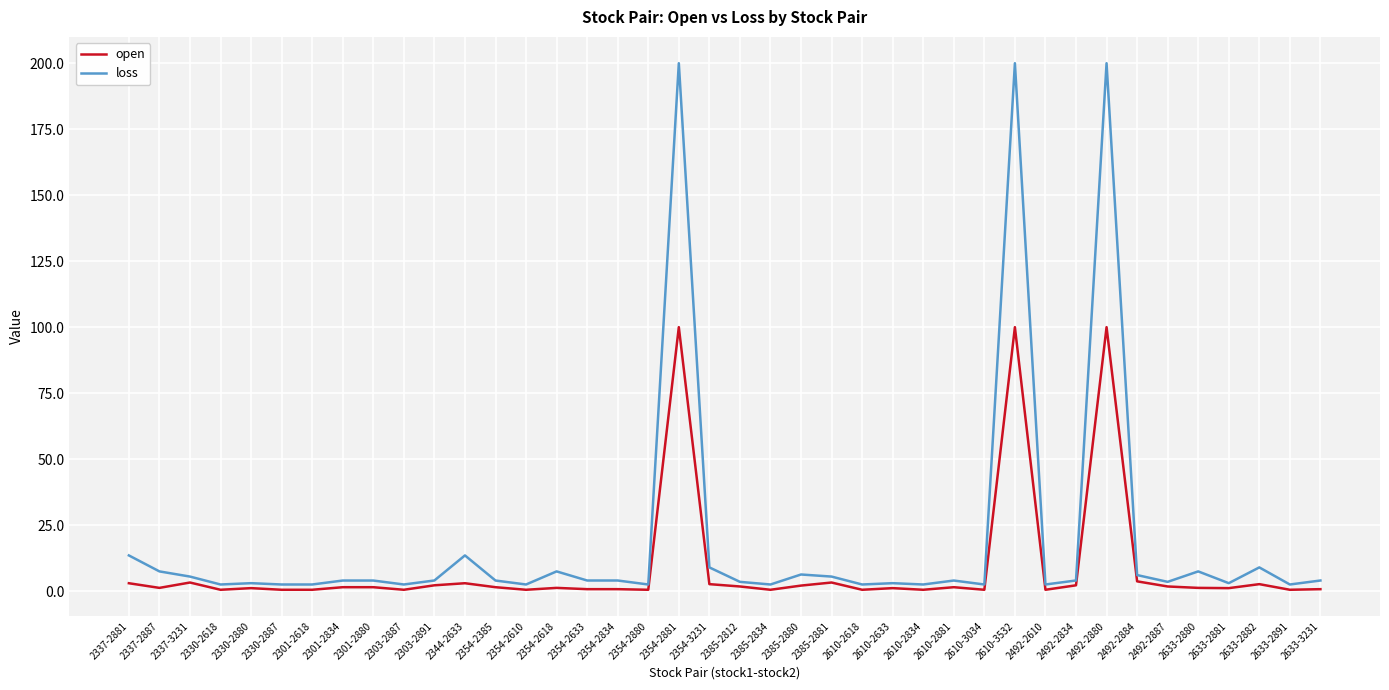

How many distinct data groups are displayed?

2